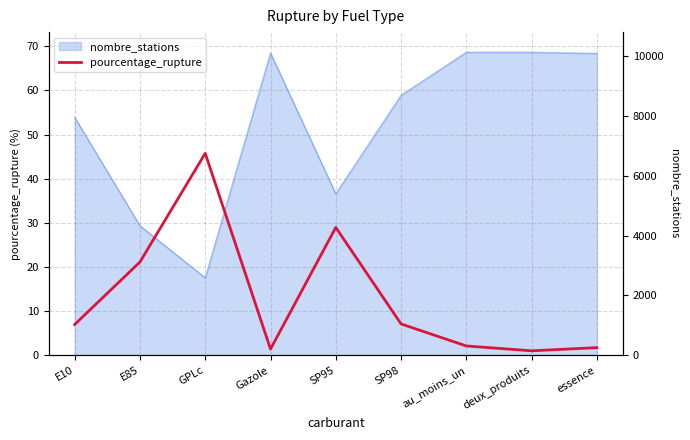

The chart shows a value of 41.5 at SP95. True or false?

False